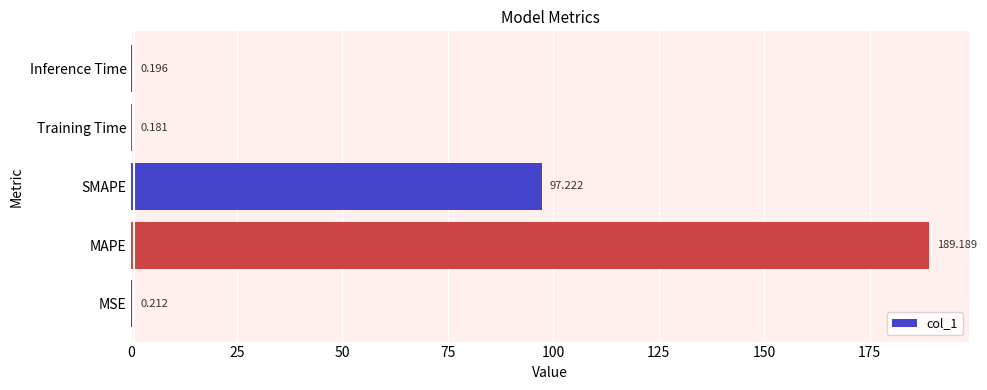

At which category does the chart reach its peak across all series?

MAPE